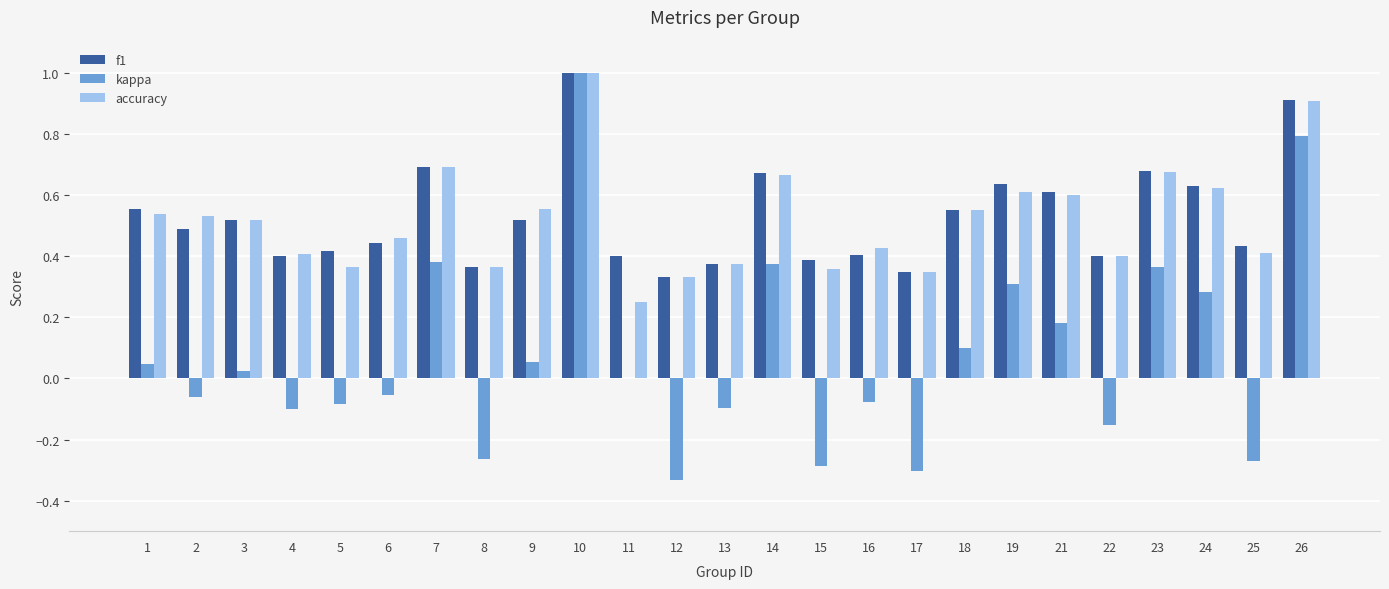

Which series changed the most between 17 and 23?

kappa